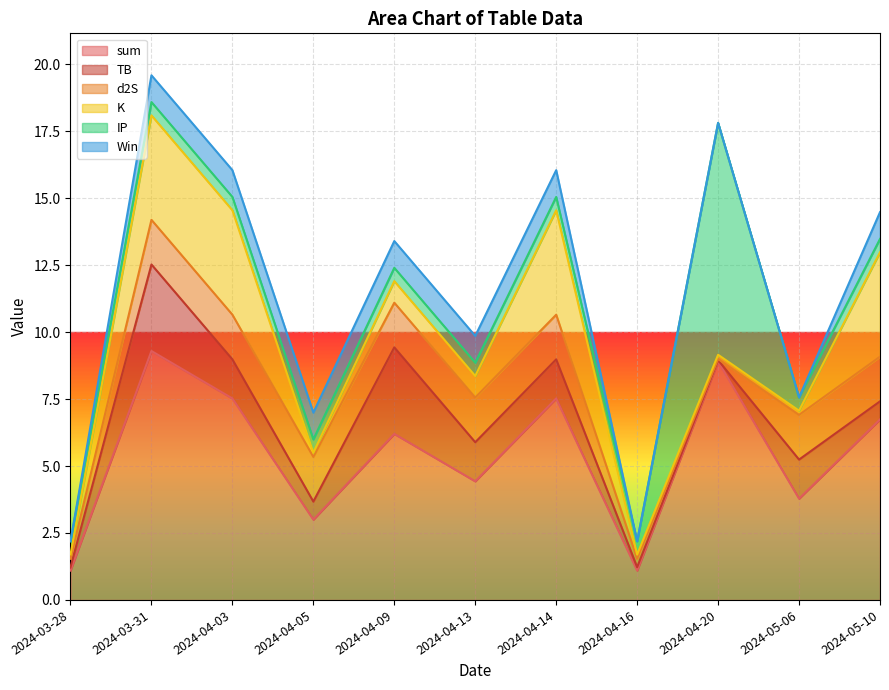

What are all the series names shown in the legend?

sum, TB, d2S, K, IP, Win